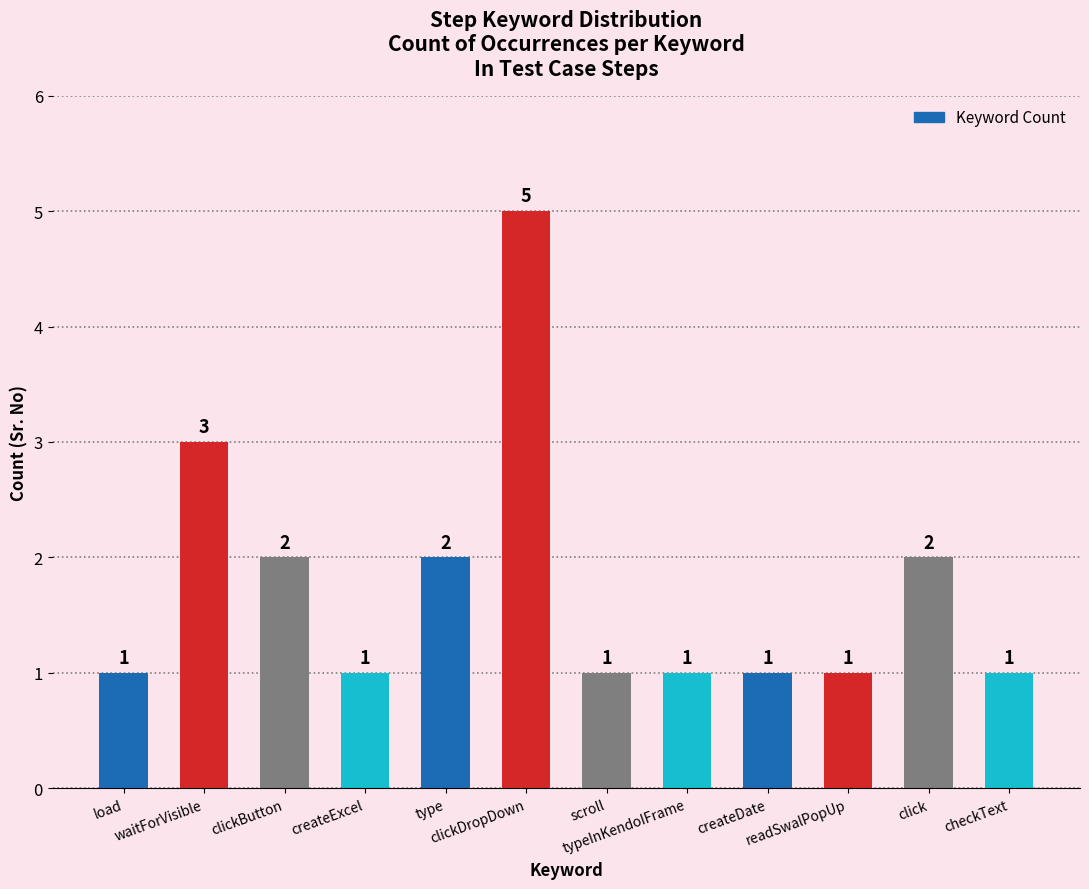

What is the value of the 7th bar from the left?

1